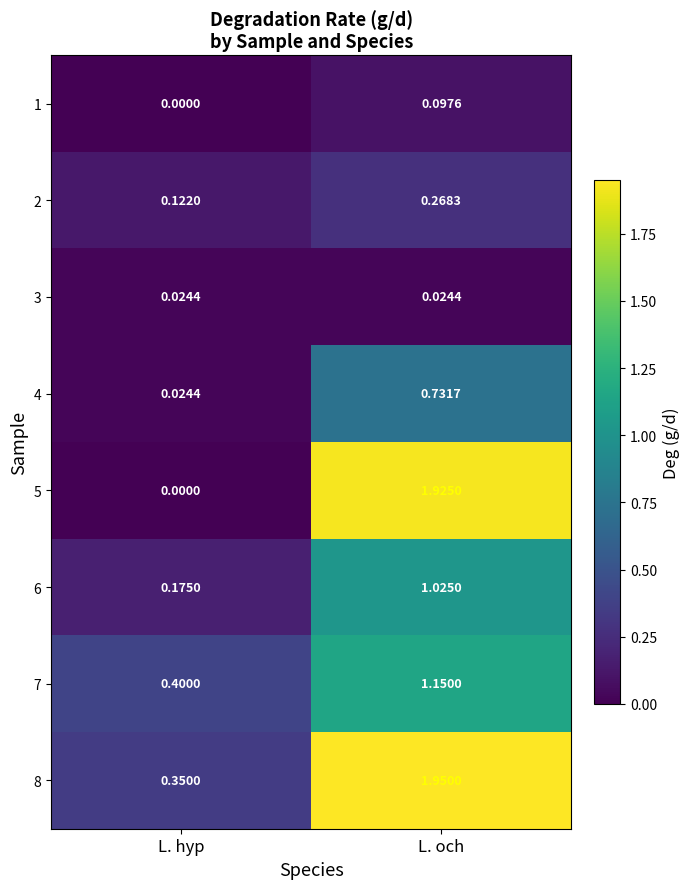

Which label corresponds to the largest value in the chart?

L. och